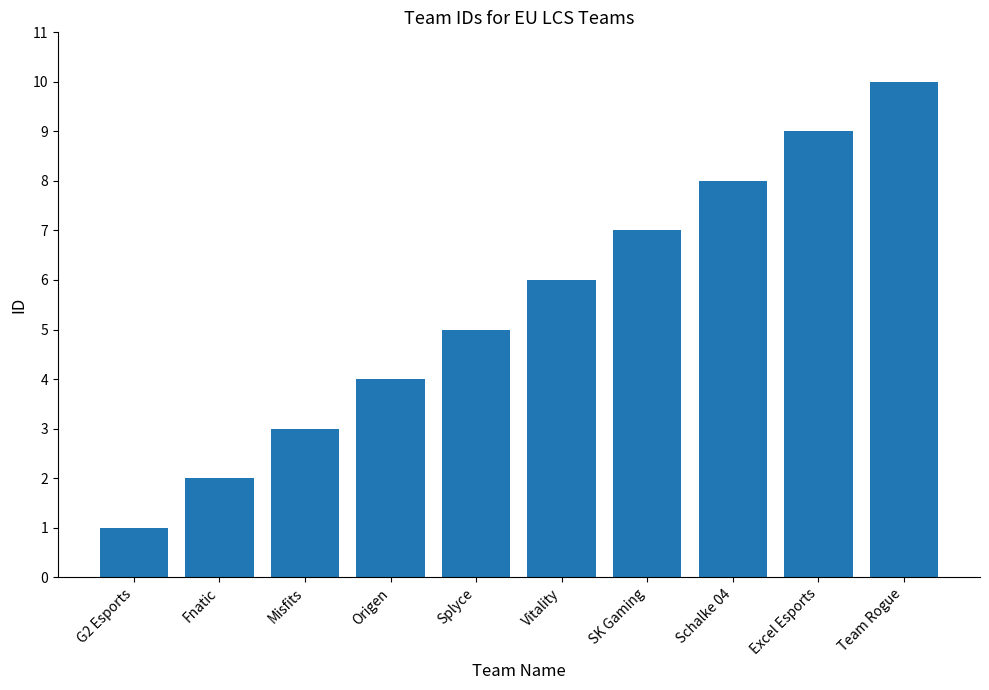

What is the value of the 4th bar from the left?

4